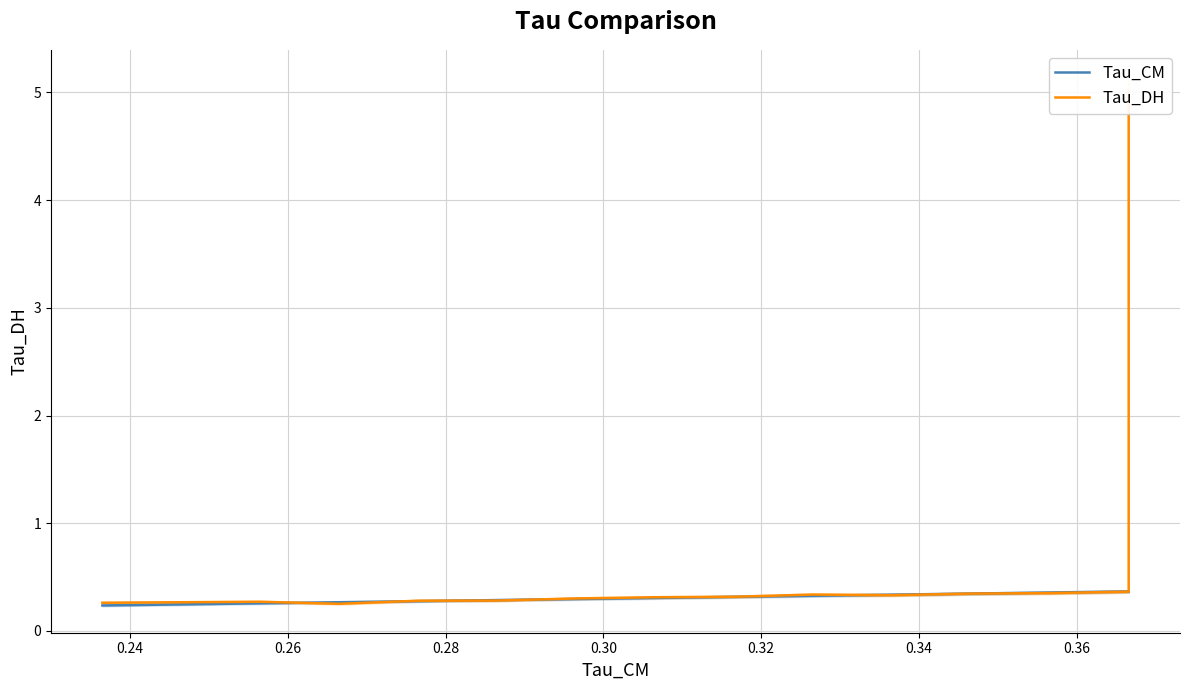

True or false: Tau_CM has more than 1 interior local peaks.

False